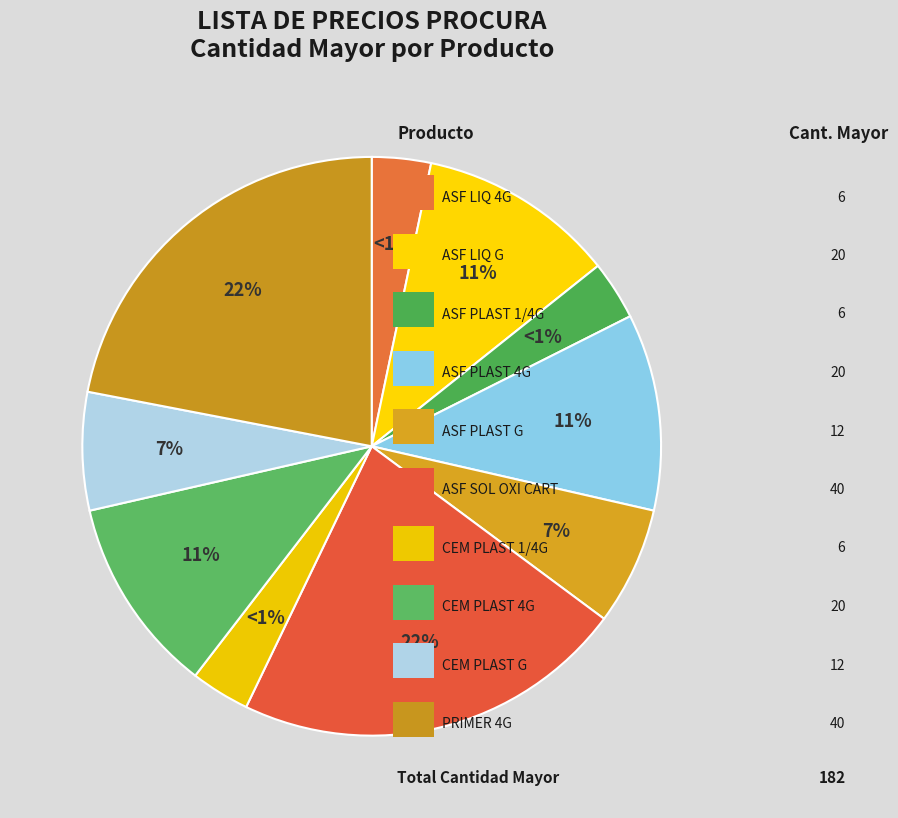

Rank the categories by value from highest to lowest.

ASF SOL OXI CART, PRIMER 4G, ASF LIQ G, ASF PLAST 4G, CEM PLAST 4G, ASF PLAST G, CEM PLAST G, ASF LIQ 4G, ASF PLAST 1/4G, CEM PLAST 1/4G